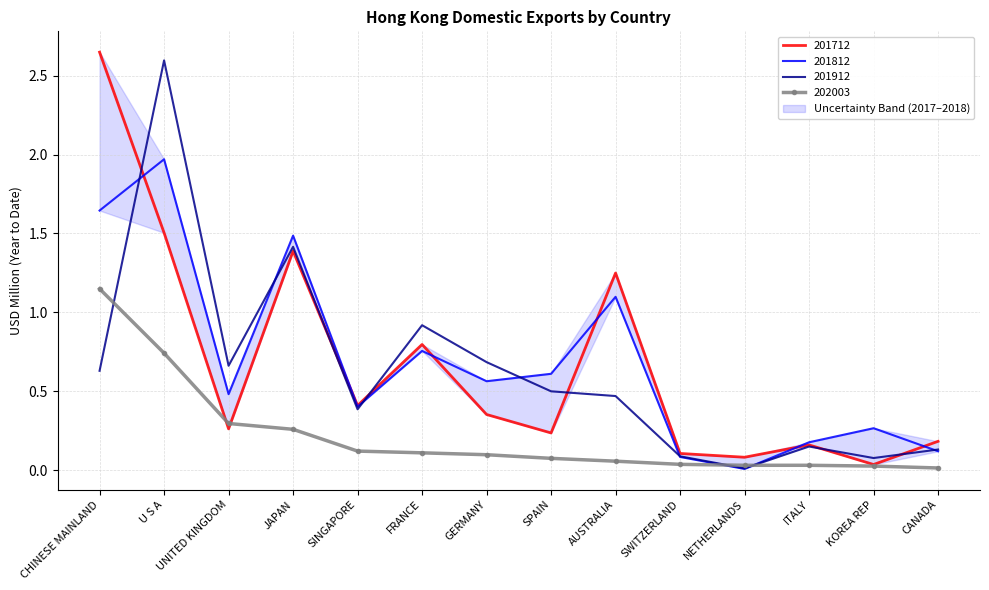

What is the difference between the maximum and minimum values in the 202003 series?

1.1